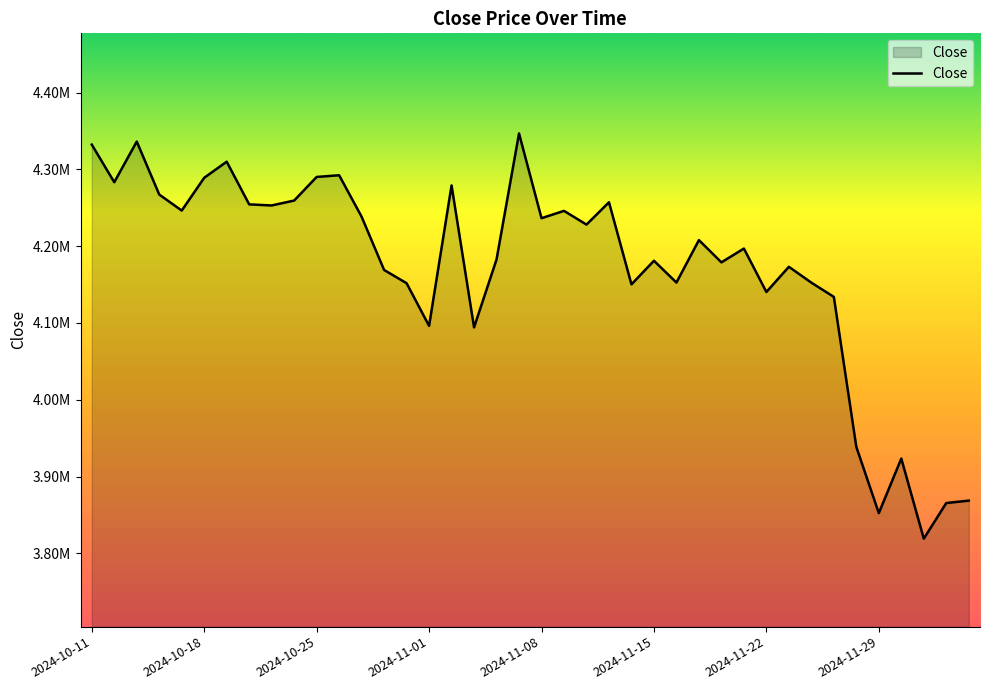

Is this an area chart (filled region under the line)?

Yes